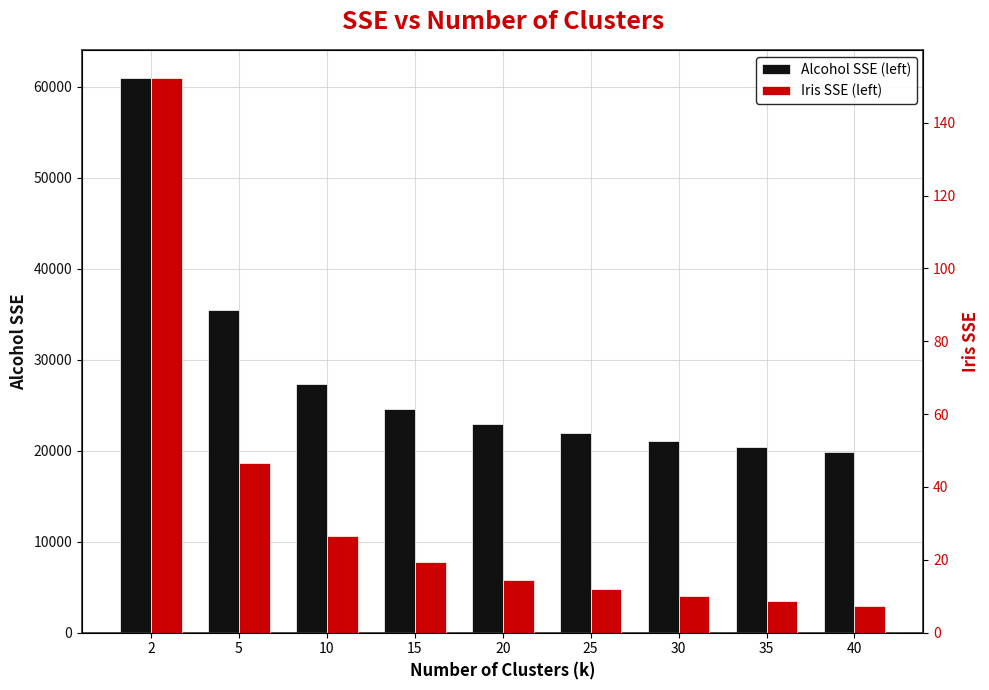

Is the value of Iris SSE (left) at 40 greater than the value of Alcohol SSE (left) at 15?

No